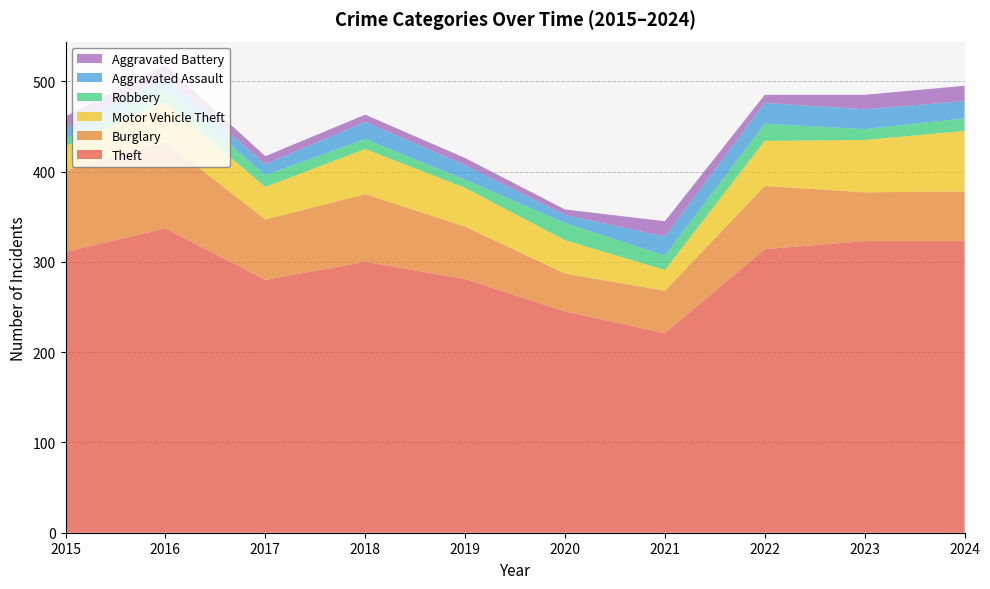

Reading left to right, list all the values displayed in this chart.

Theft: 311	337	280	300	281	245	221	314	323	323
Burglary: 90	96	67	75	58	42	47	70	54	55
Motor Vehicle Theft: 27	44	36	50	43	37	23	50	58	67
Robbery: 8	15	13	11	9	19	16	19	12	14
Aggravated Assault: 12	13	12	19	16	9	21	23	22	19
Aggravated Battery: 13	13	9	8	8	6	17	9	16	17